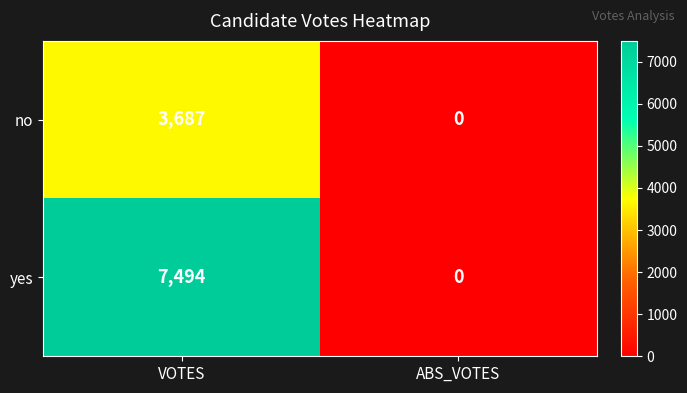

What is the difference between the maximum and minimum values in the yes series?

7494